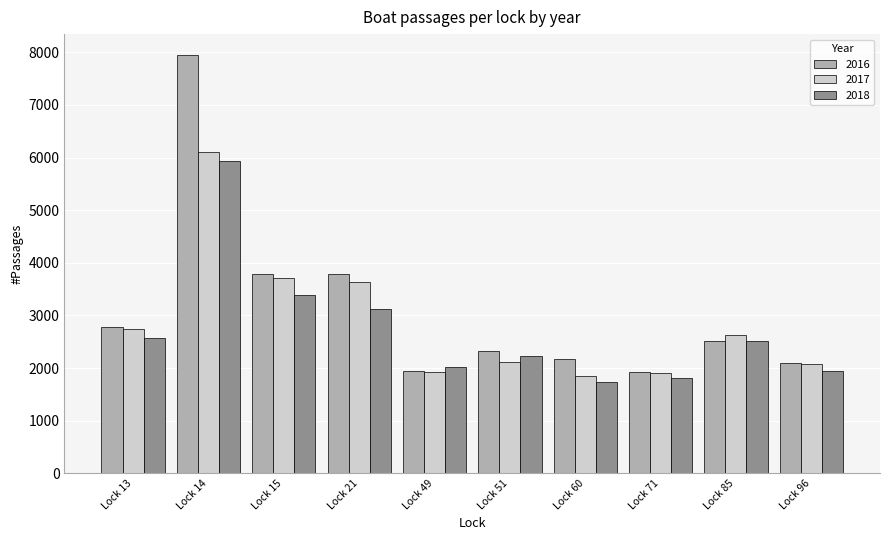

What is the value of the 2018 bar at the 6th from the left?

2227